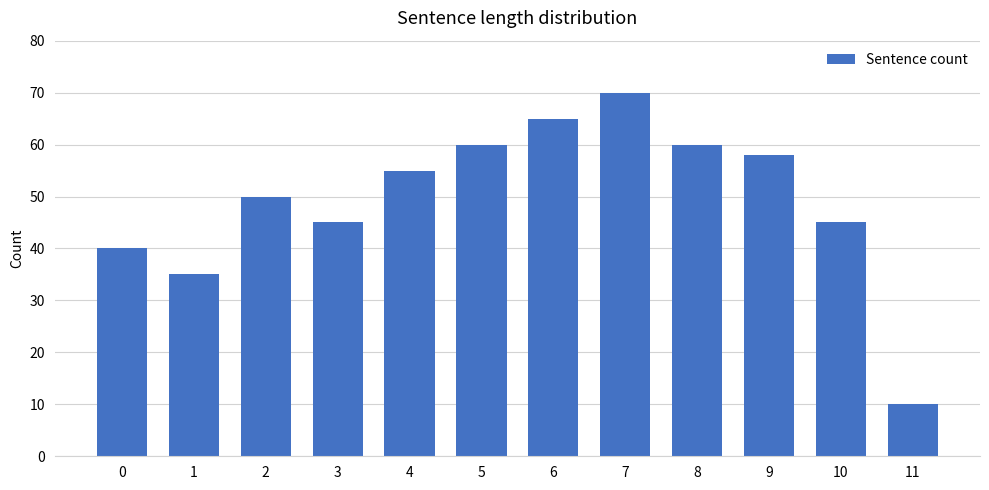

What is the ratio of the value at 0 to the value at 1?

1.1